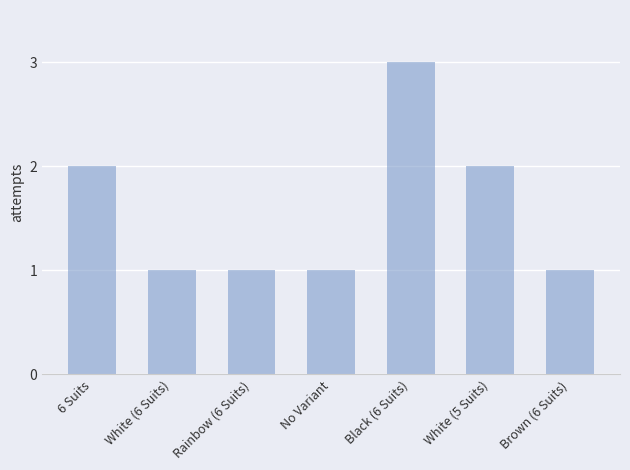

Which has a higher value, Black (6 Suits) or 6 Suits?

Black (6 Suits)